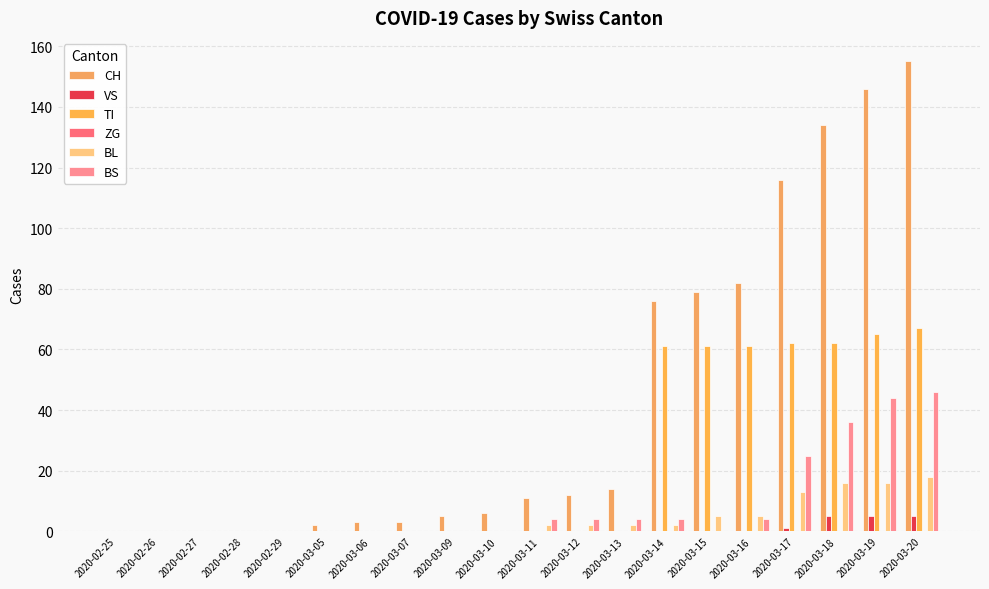

How many data points does each series have?

20